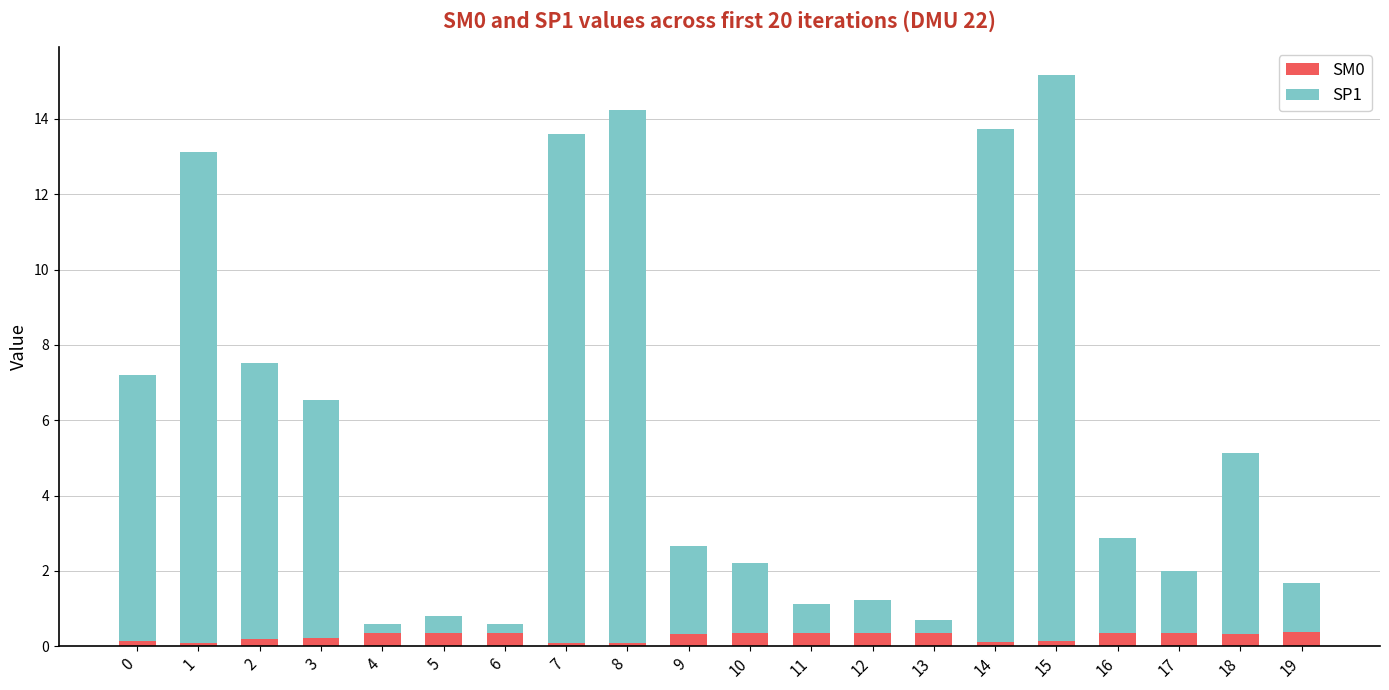

At which category is the sum across all series the highest?

15